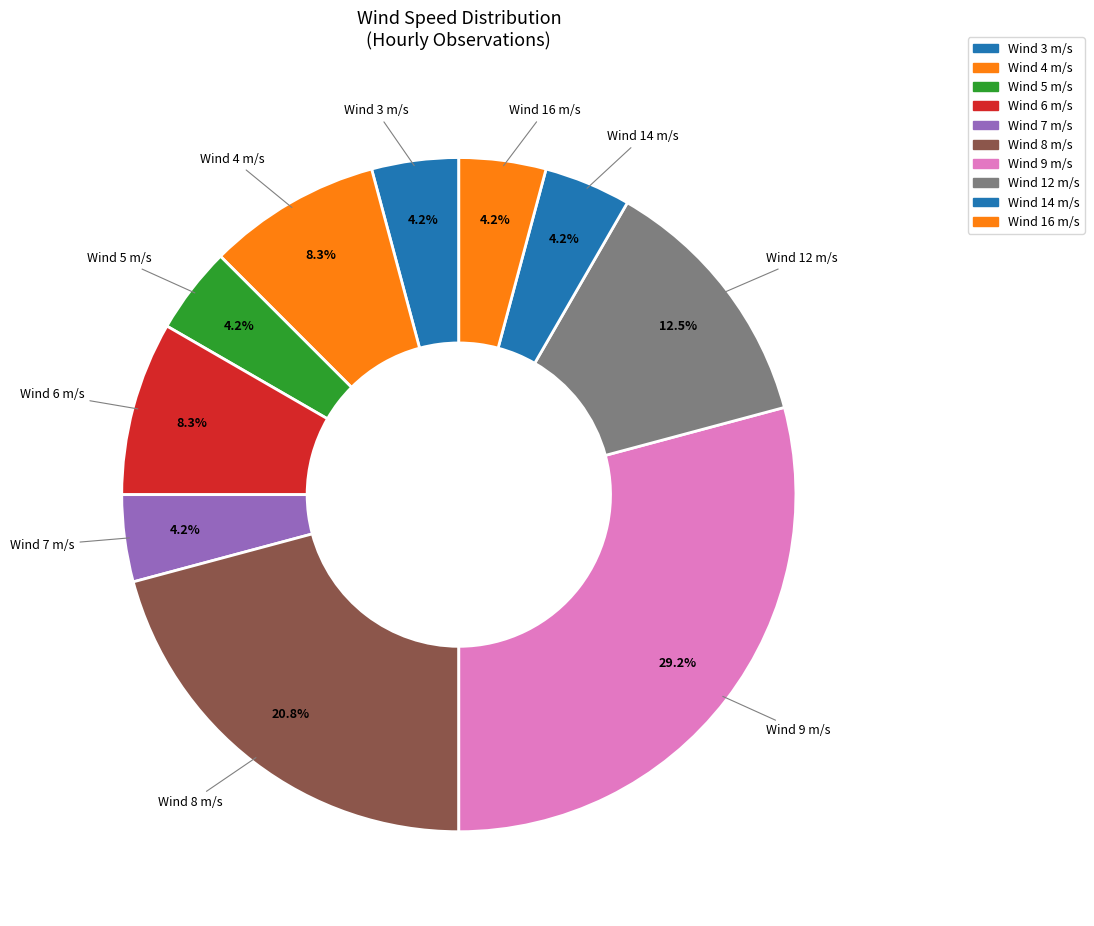

Count the number of slices in the pie.

10